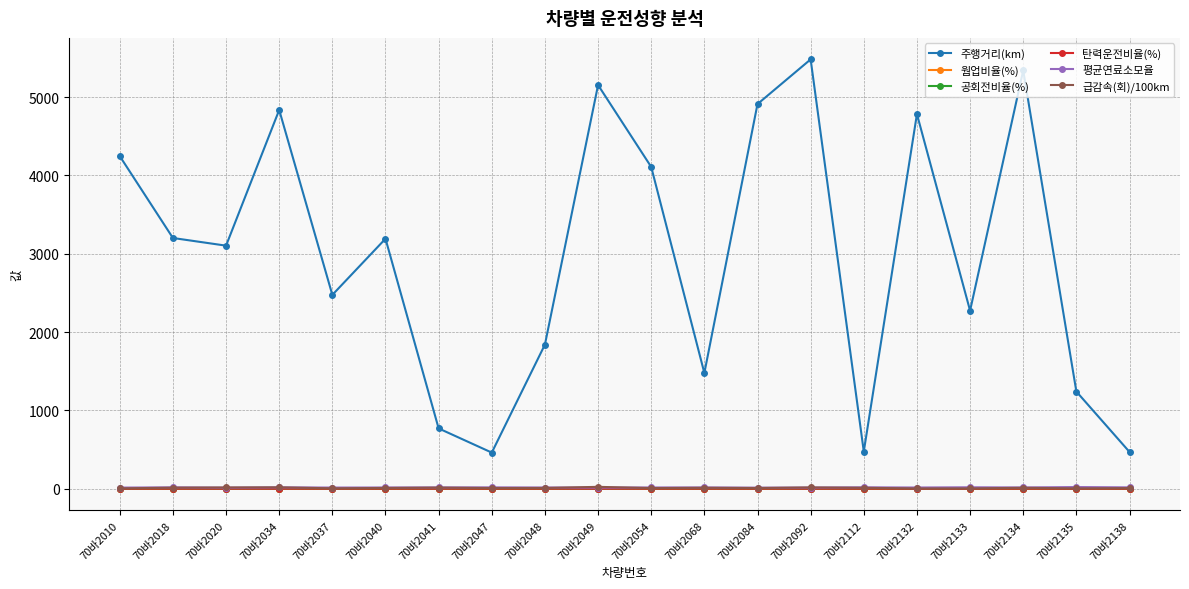

True or false: 주행거리(km) and 평균연료소모율 cross at least once.

False